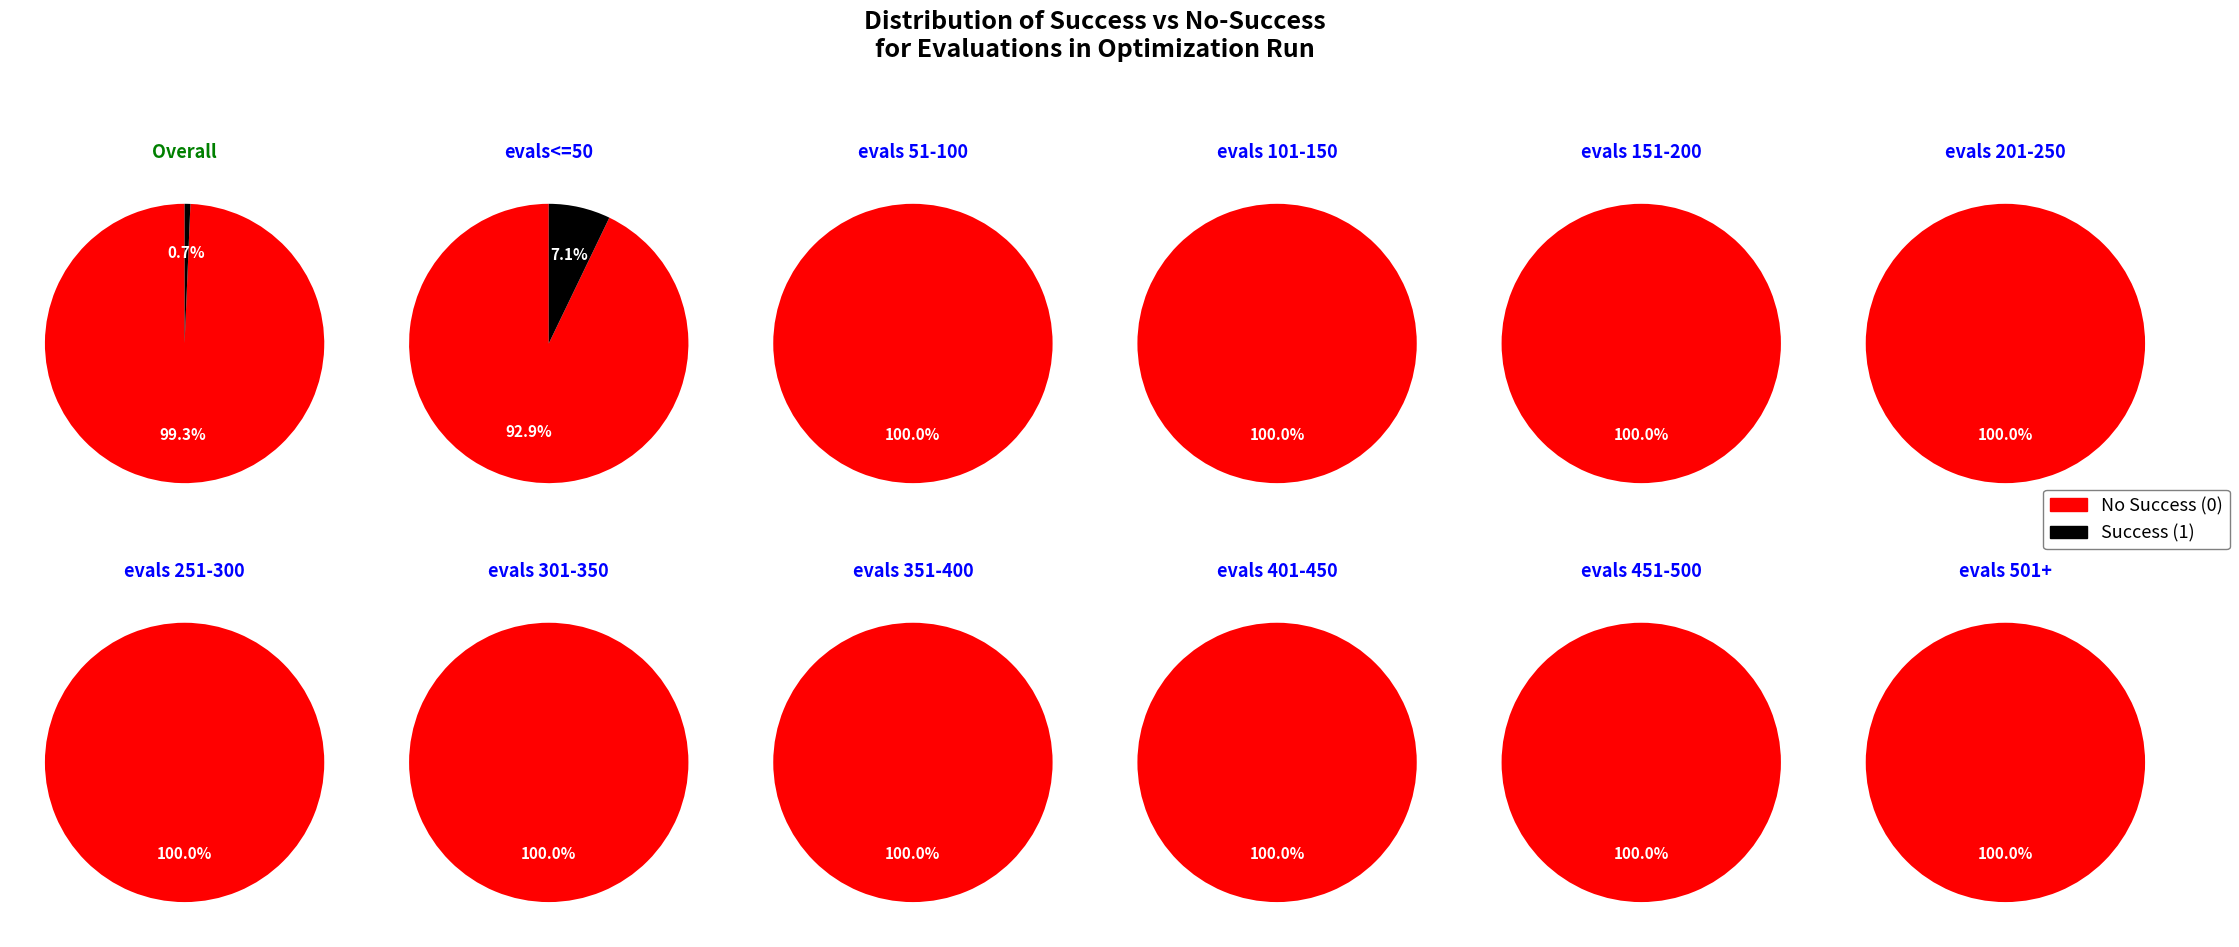

The success num 1 slice represents 7% of the pie. True or false?

False